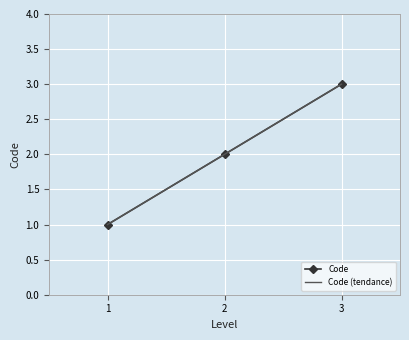

How many values exceed 2?

1